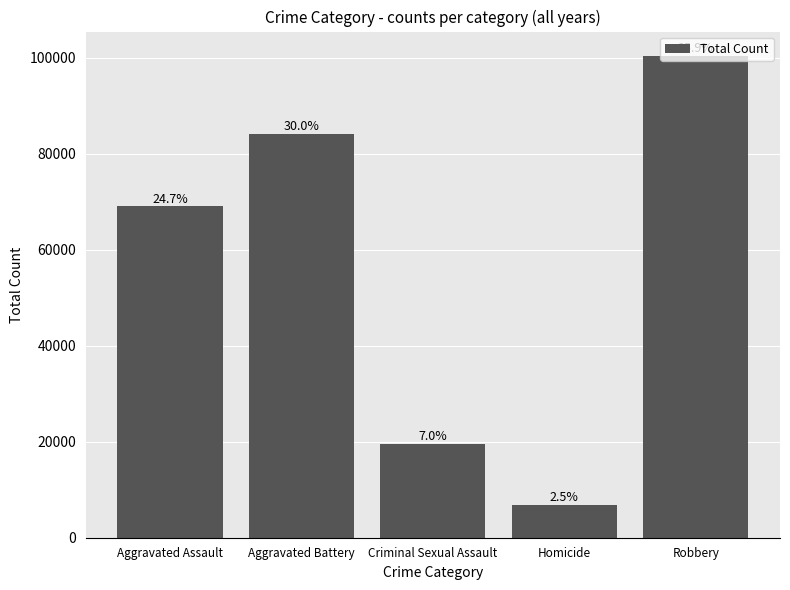

Which label corresponds to the smallest value in the chart?

Homicide